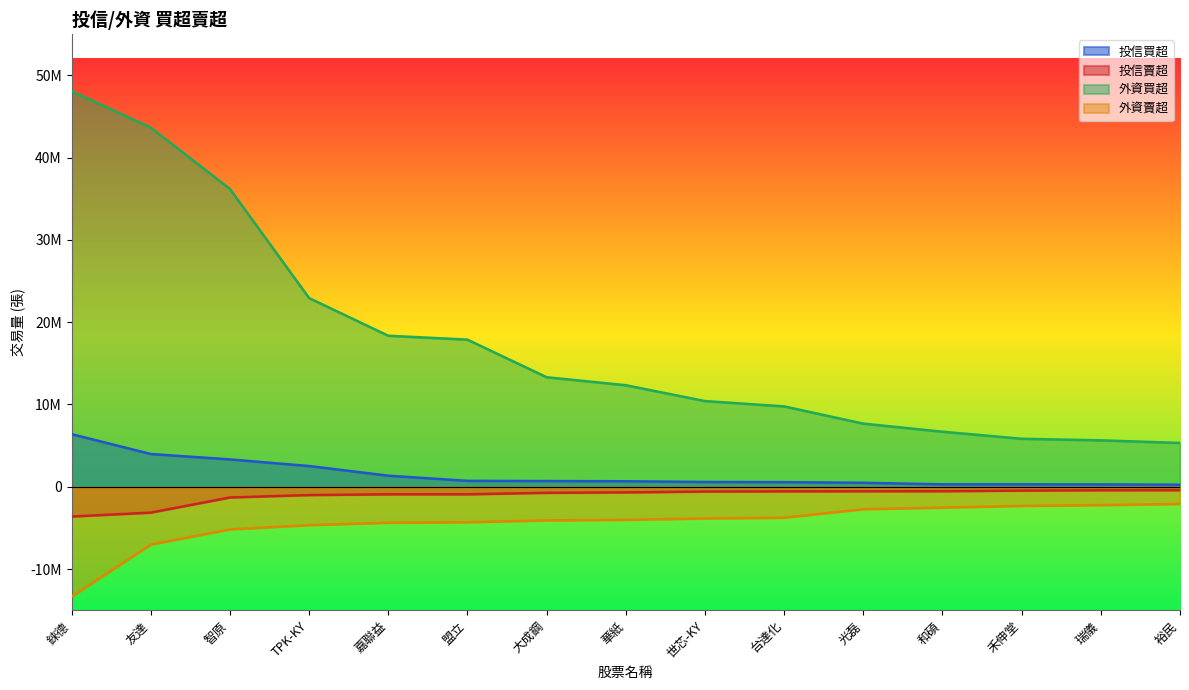

The value of 外資買超 at 世芯-KY is 15366268. True or false?

False